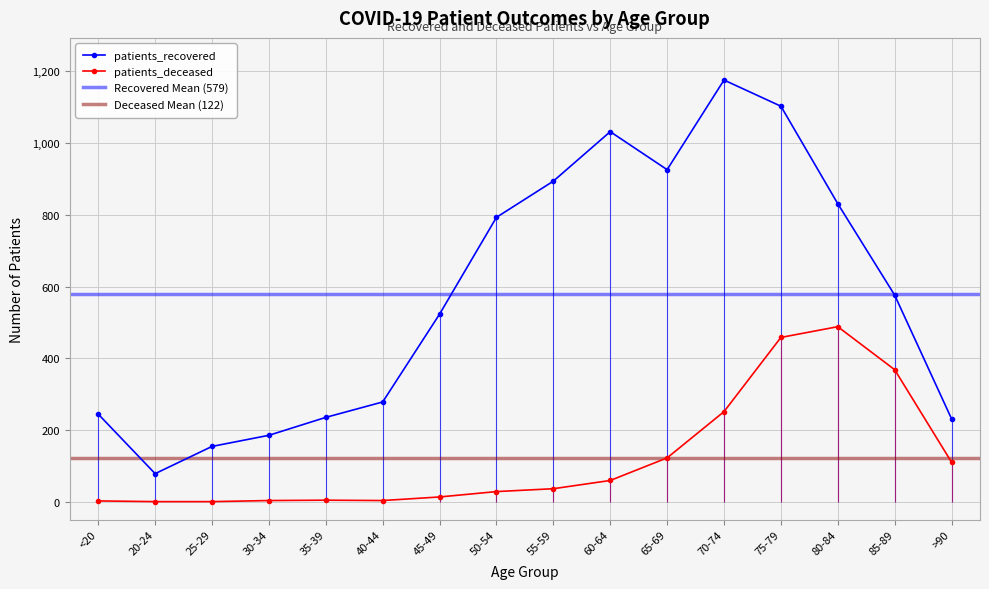

At which category is the sum across all series the highest?

75-79